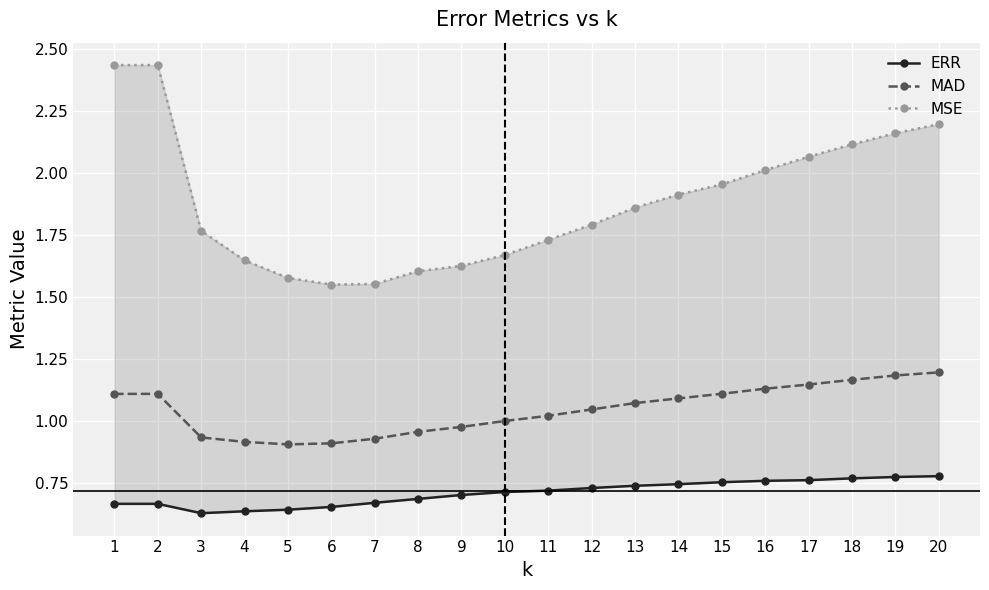

At which category does ERR reach its first local valley?

3